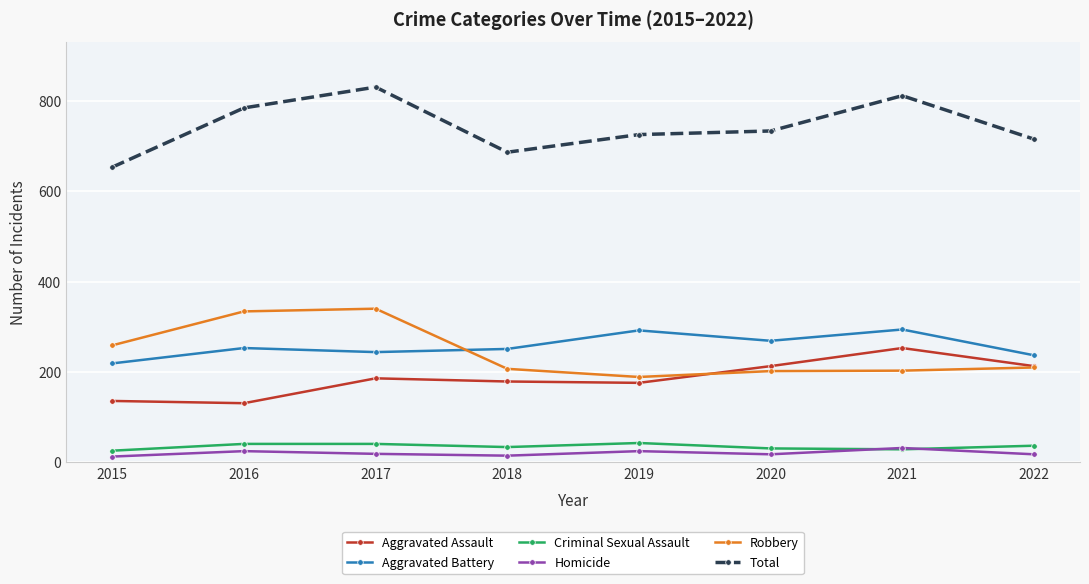

What is the difference between the highest and lowest values at 2020?

715